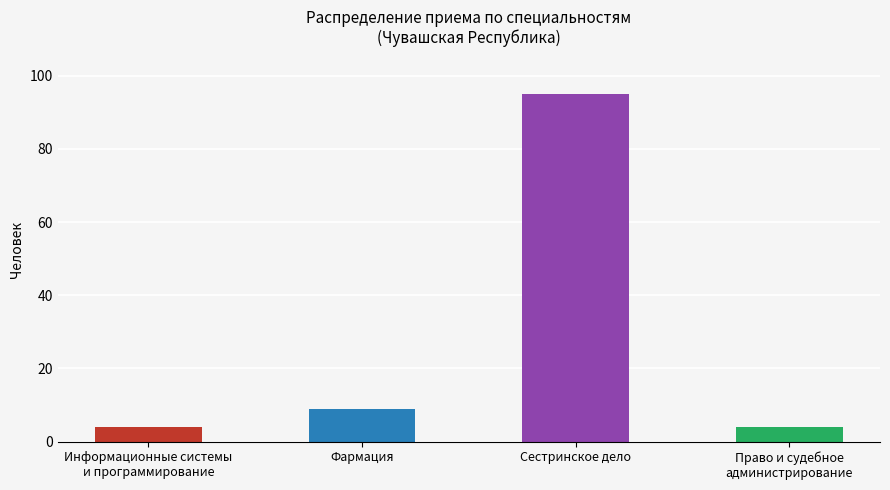

The chart shows a value of 9 at Фармация. True or false?

True